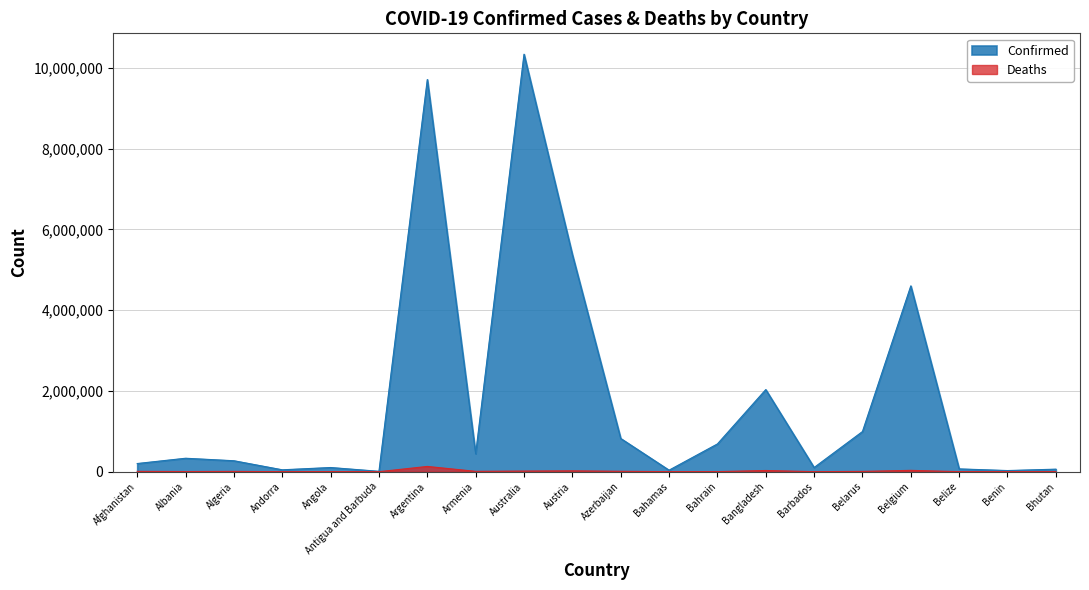

Does the chart display data point markers on the line(s)?

No